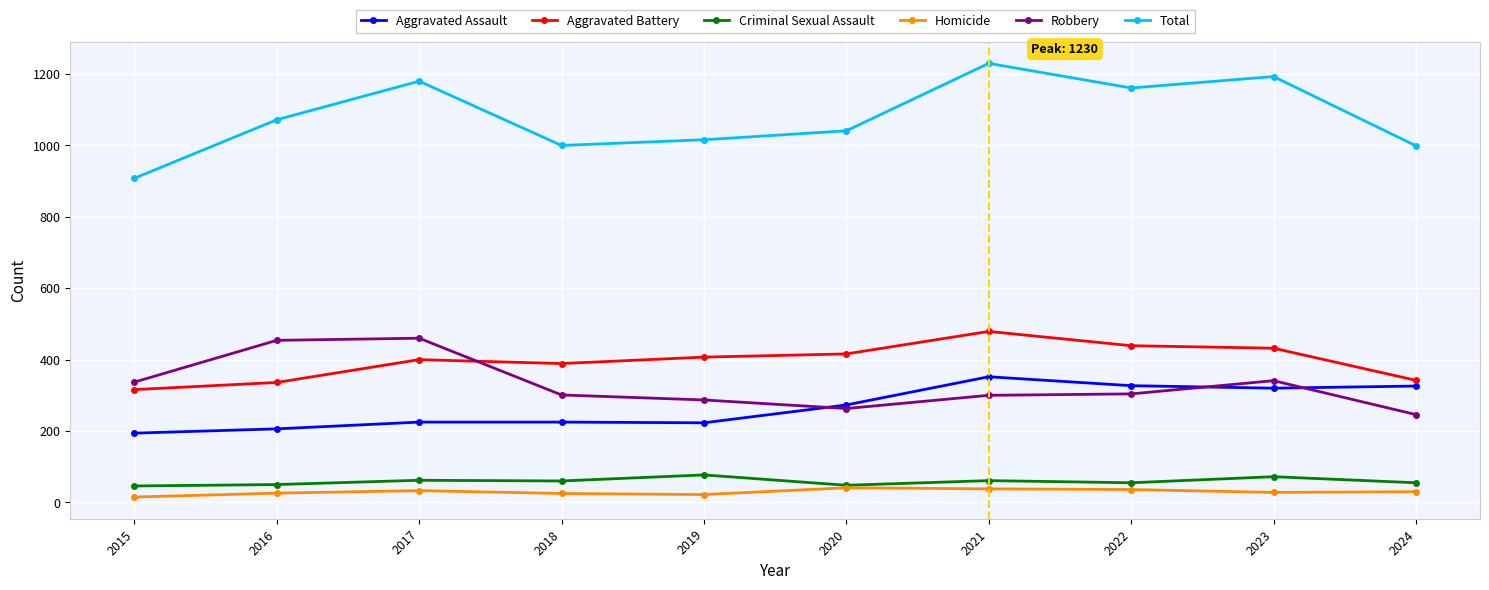

Read the Robbery value at 2019, to the nearest 10.

290